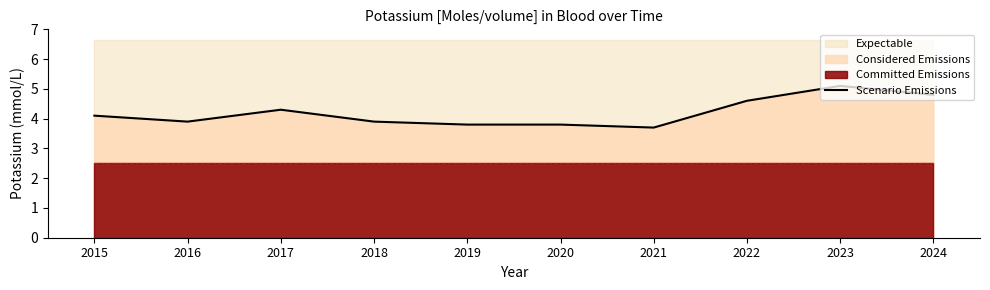

True or false: there are more than 2 points higher than both neighbors.

False